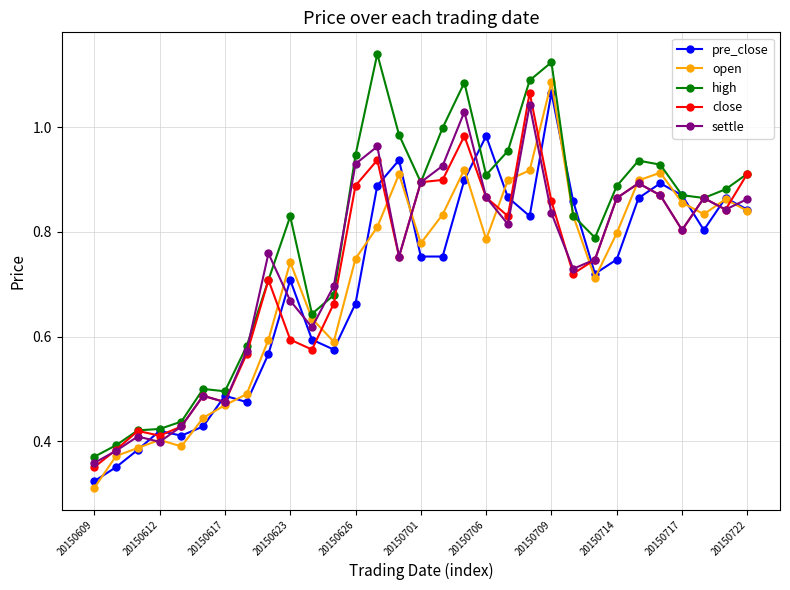

Which series has the largest total across all categories?

high